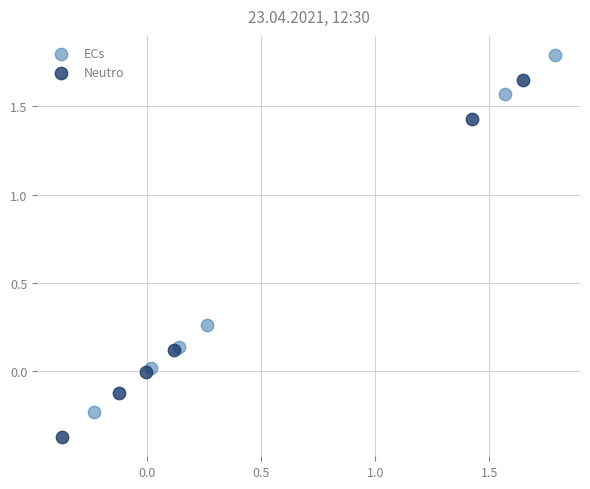

Which series reaches the maximum Y coordinate?

ECs